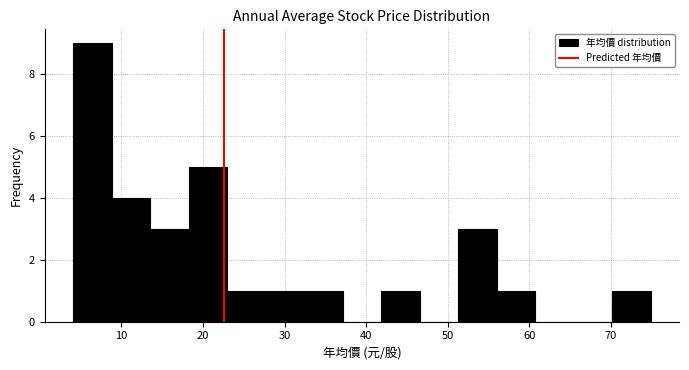

Reading left to right, transcribe this chart: for each bar, give the range it covers on the x-axis and its height. Neither the bar edges nor the heights are printed on the chart, so give them approximately, as read against the axes.

4 to 9: 9
9 to 14: 4
14 to 18: 3
18 to 23: 5
23 to 28: 1
28 to 32: 1
32 to 37: 1
37 to 42: 0
42 to 47: 1
47 to 51: 0
51 to 56: 3
56 to 61: 1
61 to 65: 0
65 to 70: 0
70 to 75: 1